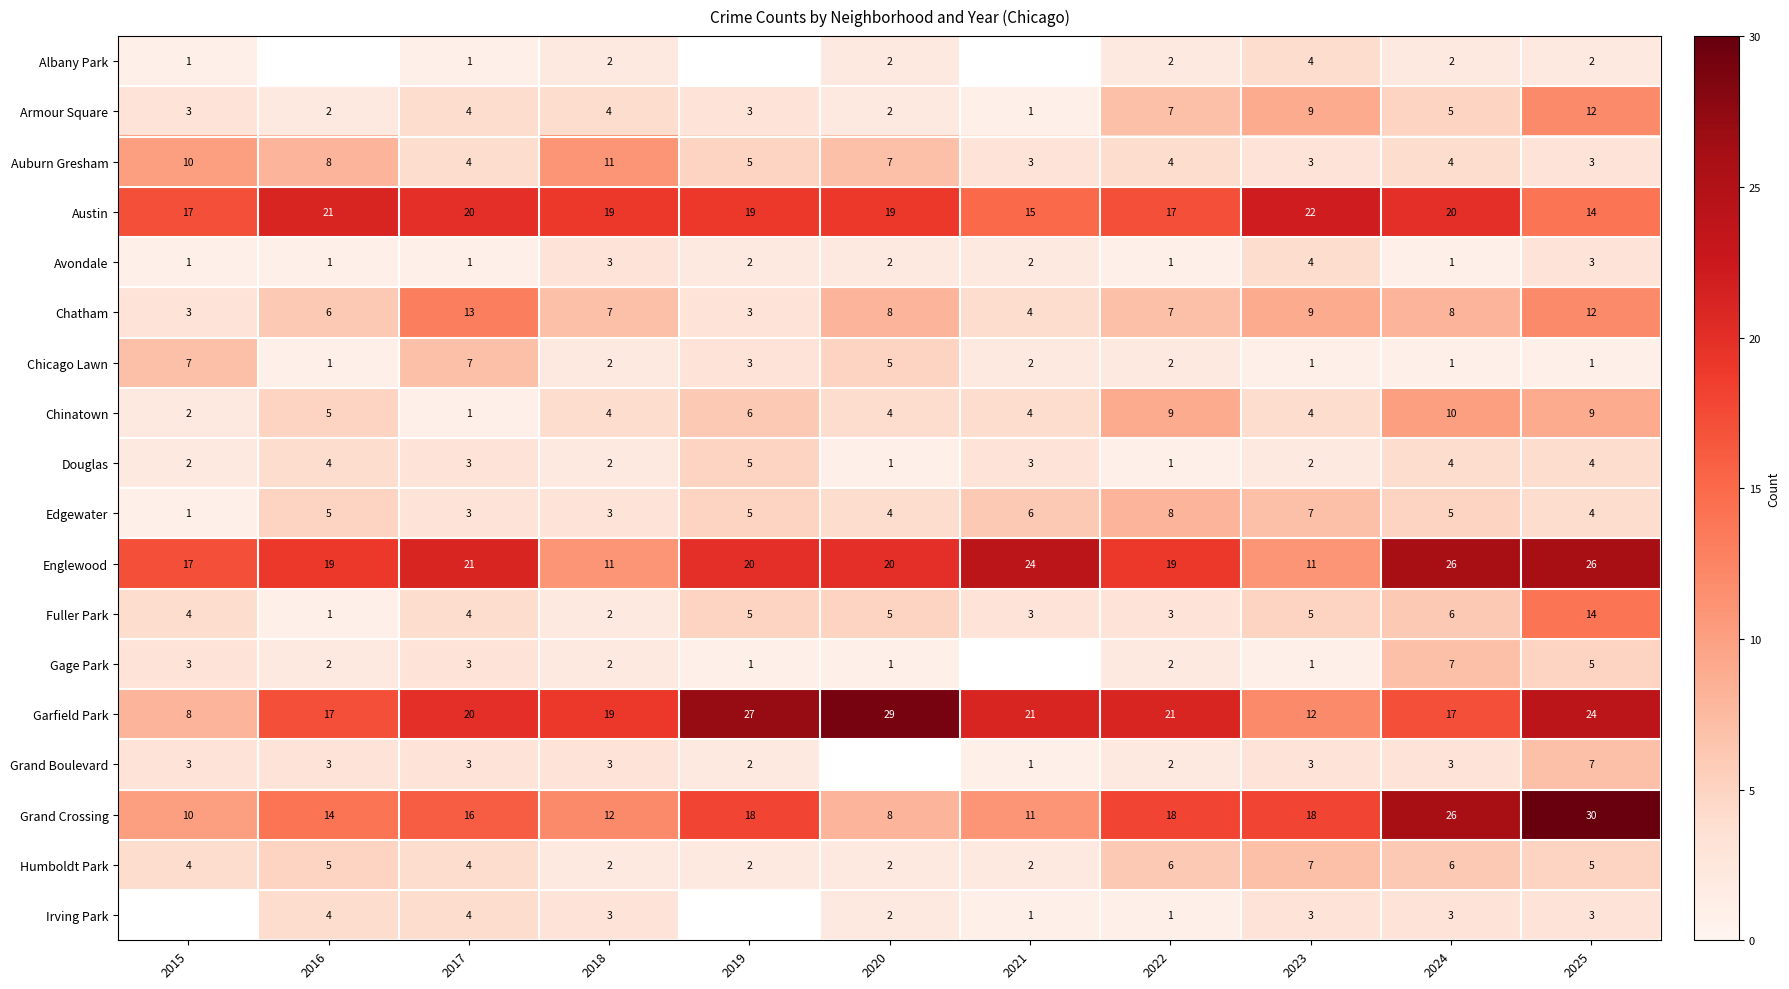

What is the average value of the Chatham series?

7